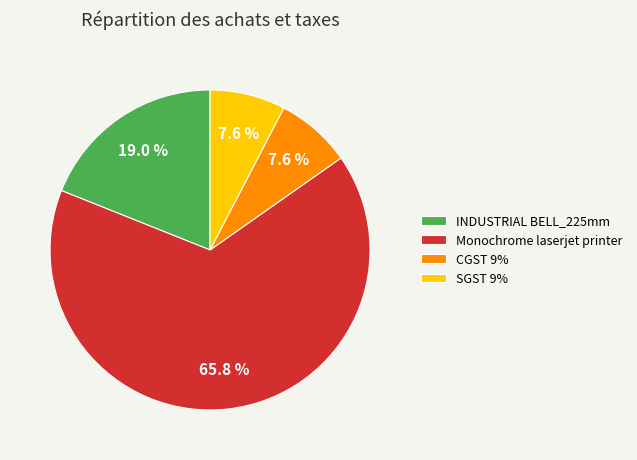

Is there a majority slice in this chart?

Yes